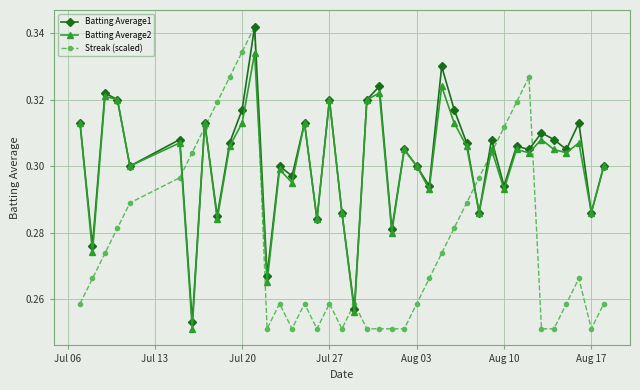

At how many categories does at least one series exceed 0?

40